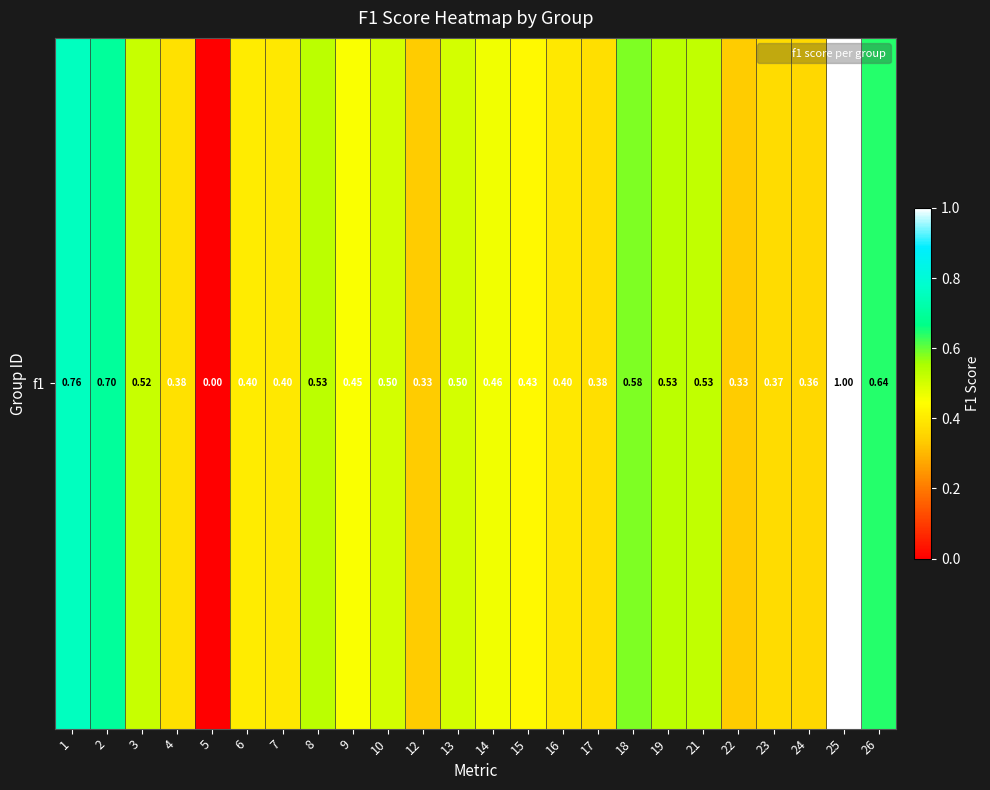

How many values are between 0 and 1?

24